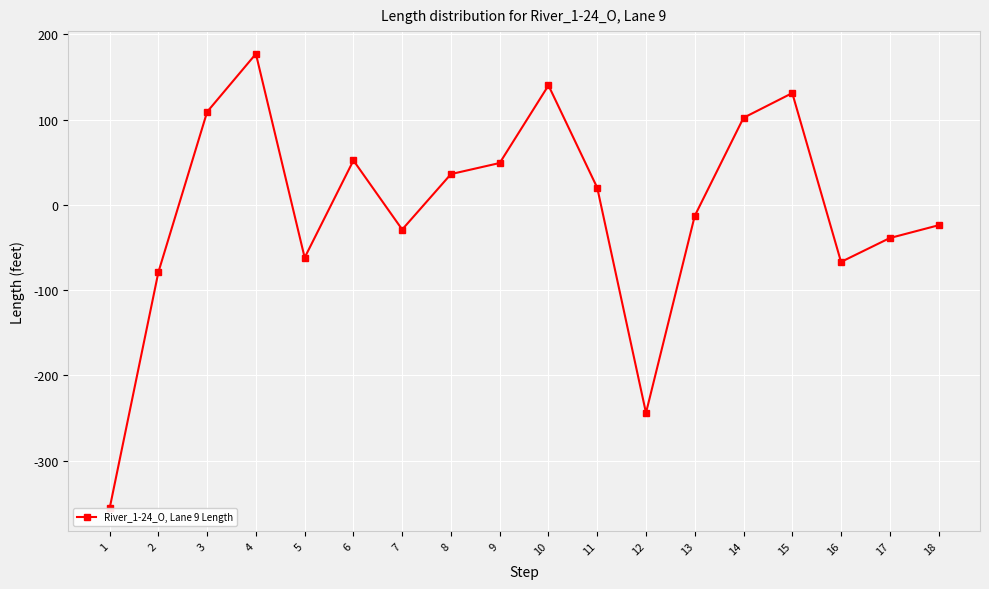

At which label is the value closest to -89?

2